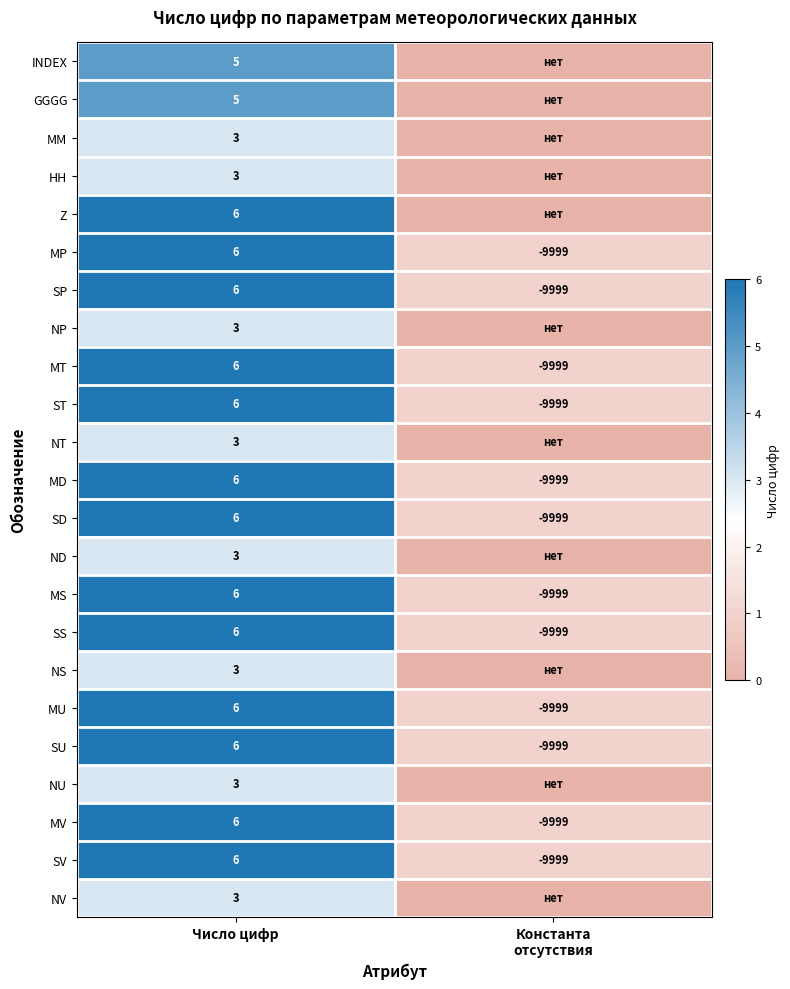

Which category has the highest value across all series?

Число цифр